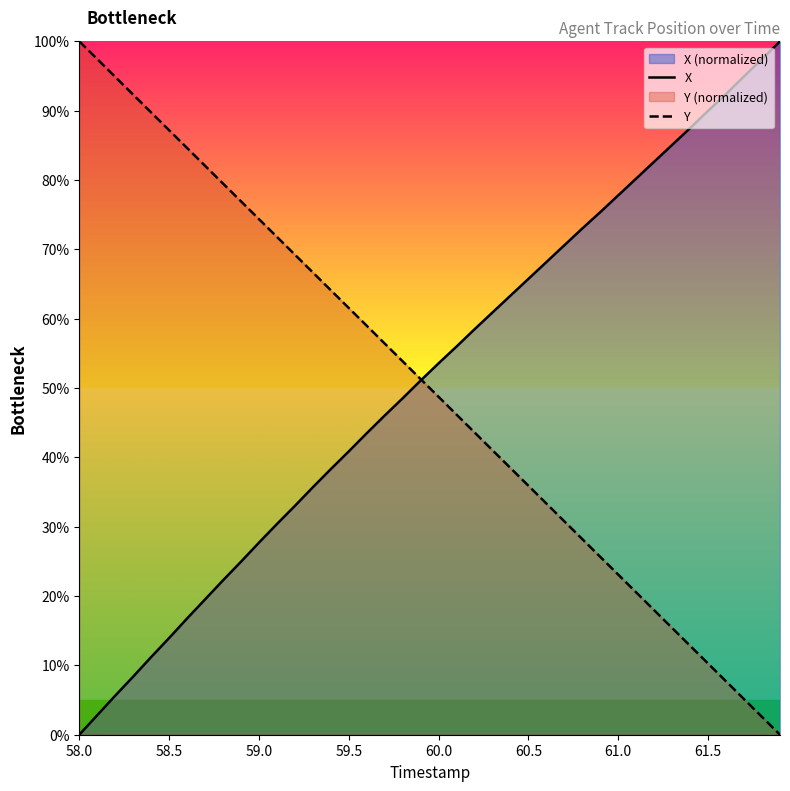

Which series has the largest total across all categories?

X